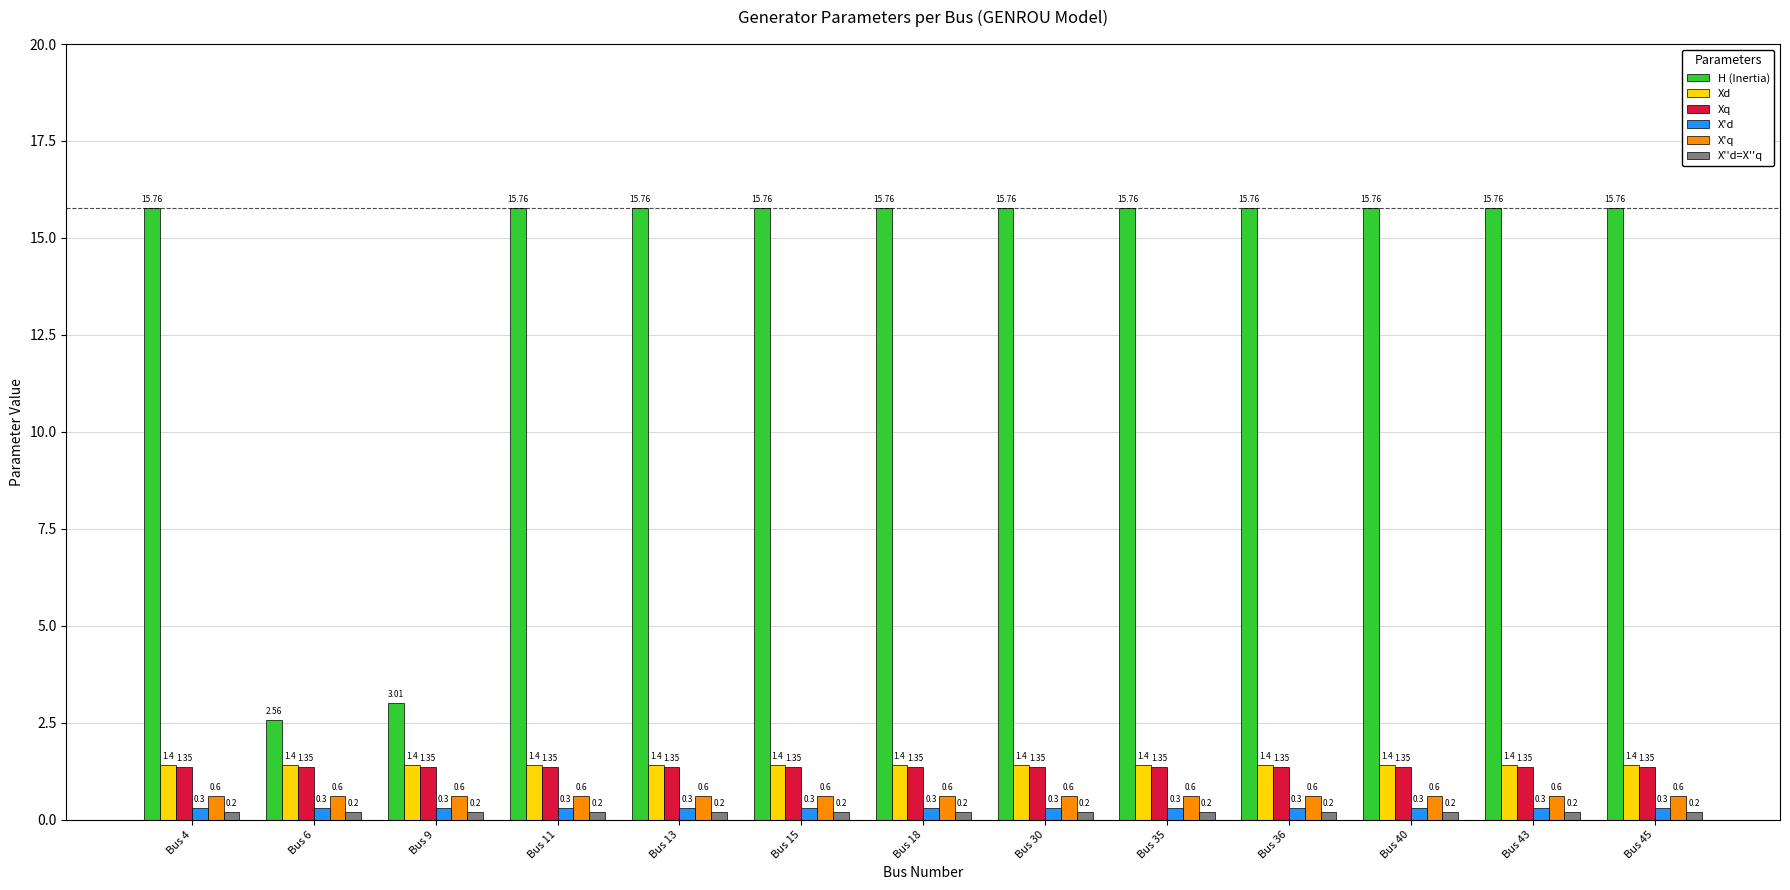

What is the value of the Xd bar at the 13th from the left?

1.4